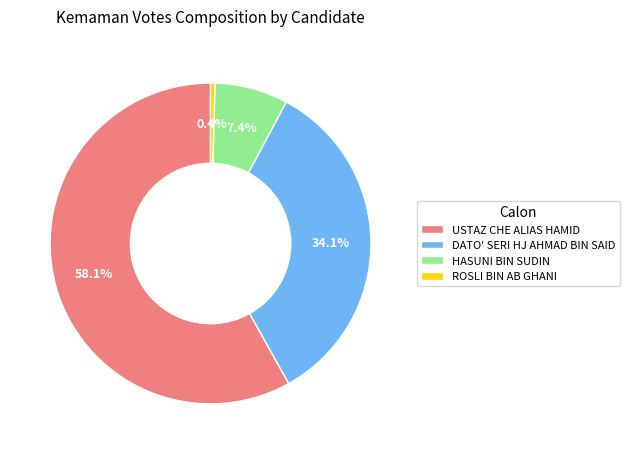

To the nearest percent, what is the average slice percentage?

25%